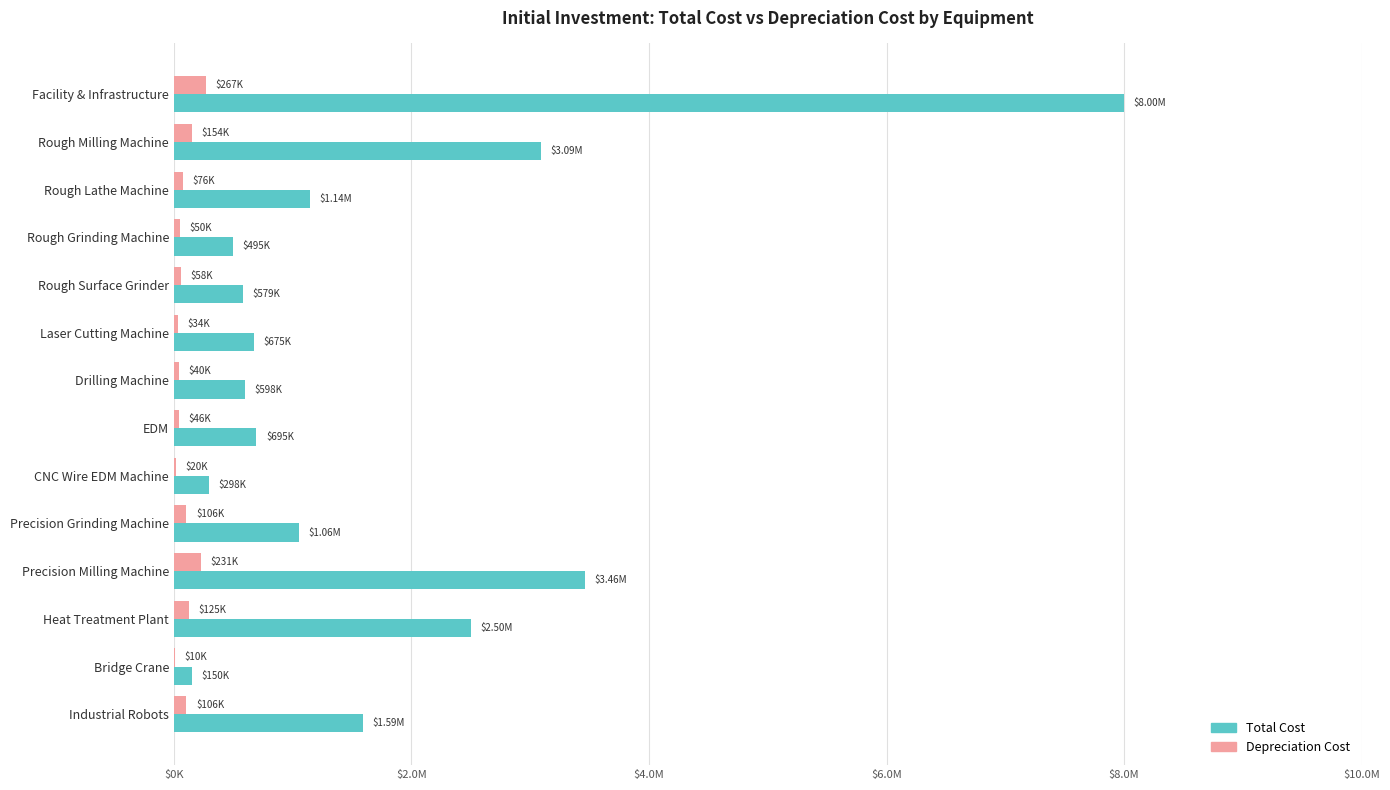

What are all the series names shown in the legend?

Total Cost, Depreciation Cost